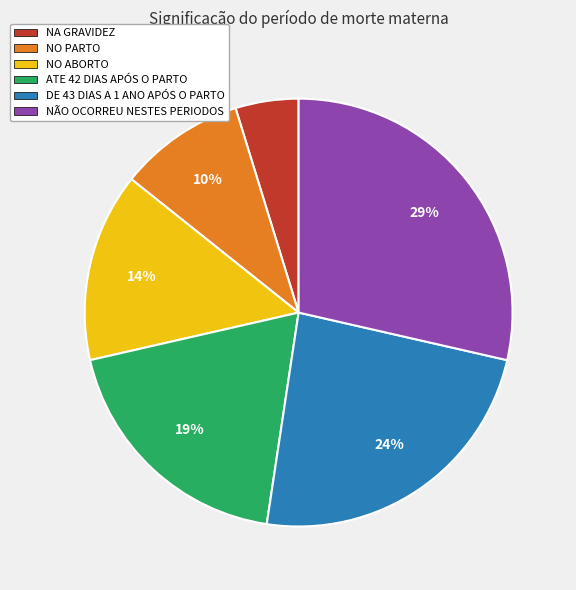

What percentage is the DE 43 DIAS A 1 ANO APÓS O PARTO slice, to the nearest percent?

24%